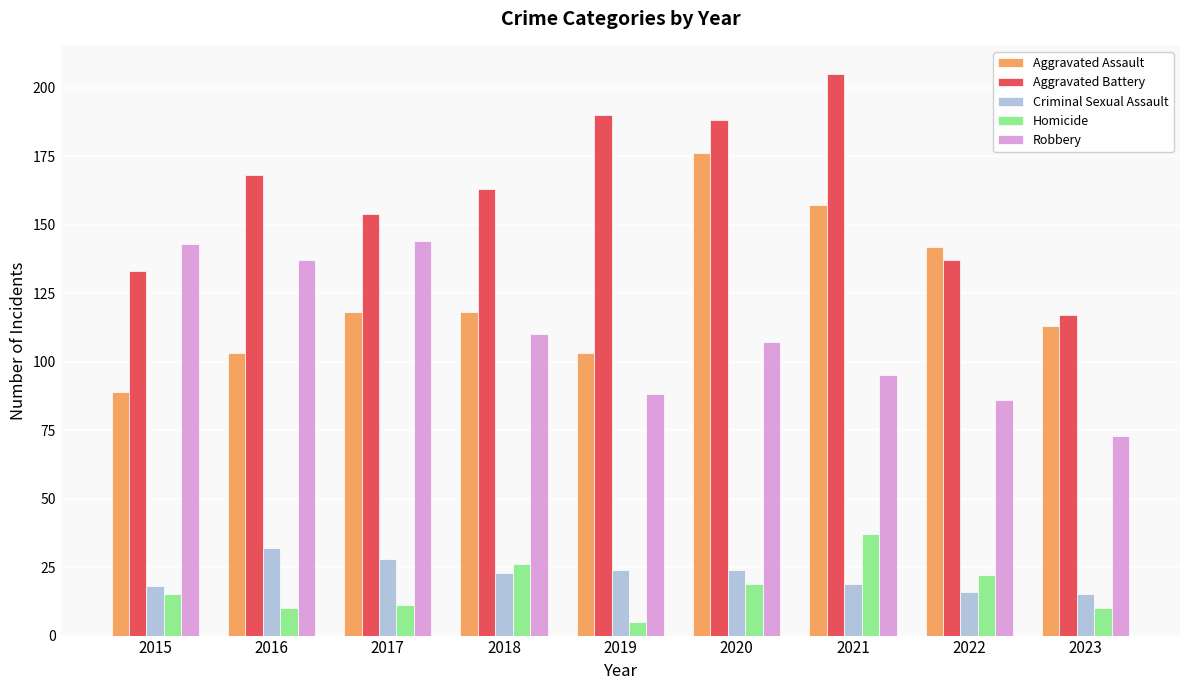

Where is Aggravated Assault nearest to the value 132?

2022